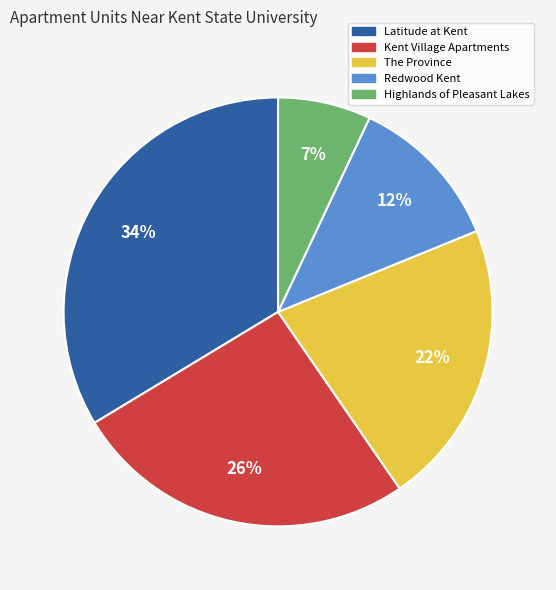

Is it true that The Province is 35% of the pie?

False